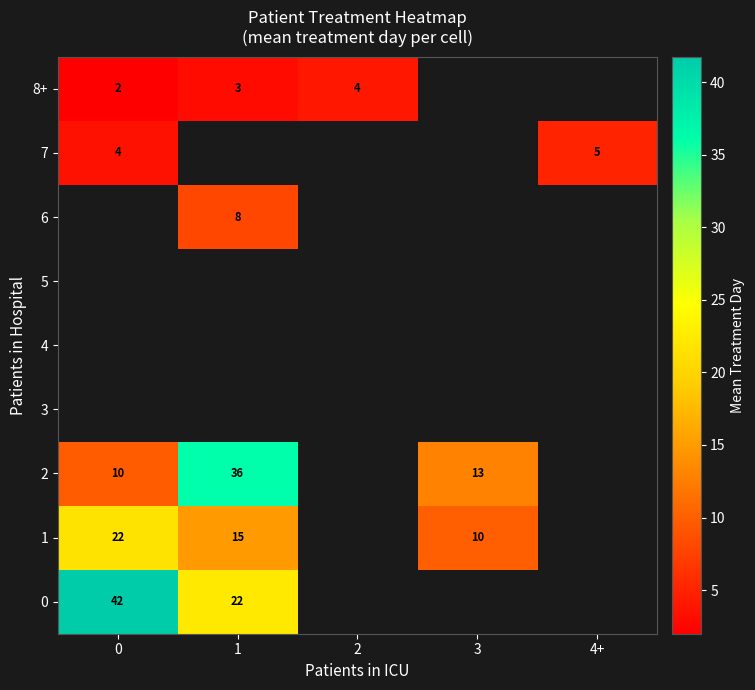

Which series has the largest range (max minus min)?

2